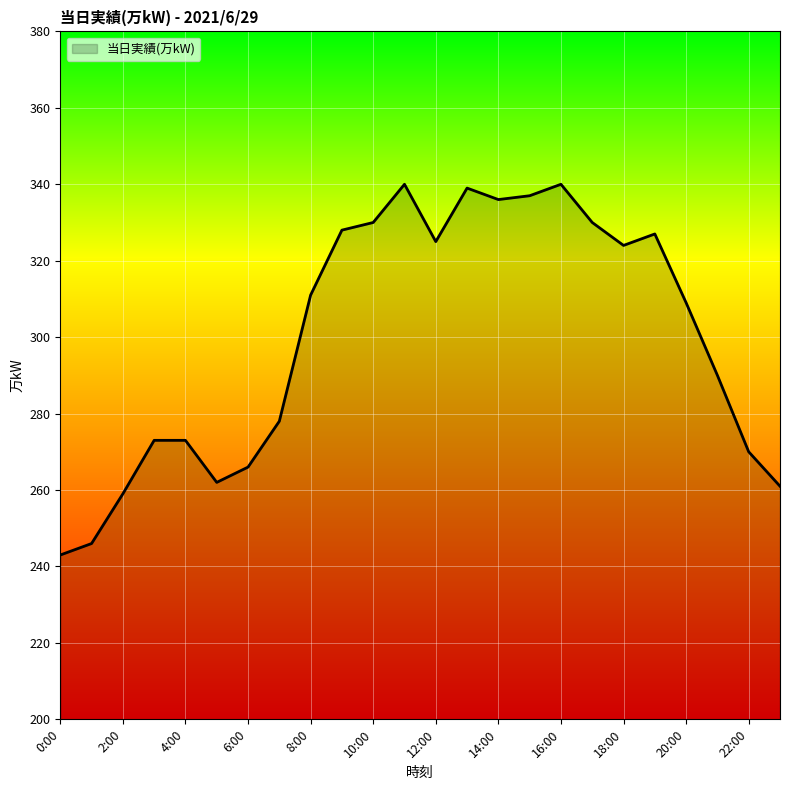

What is the average value?

300